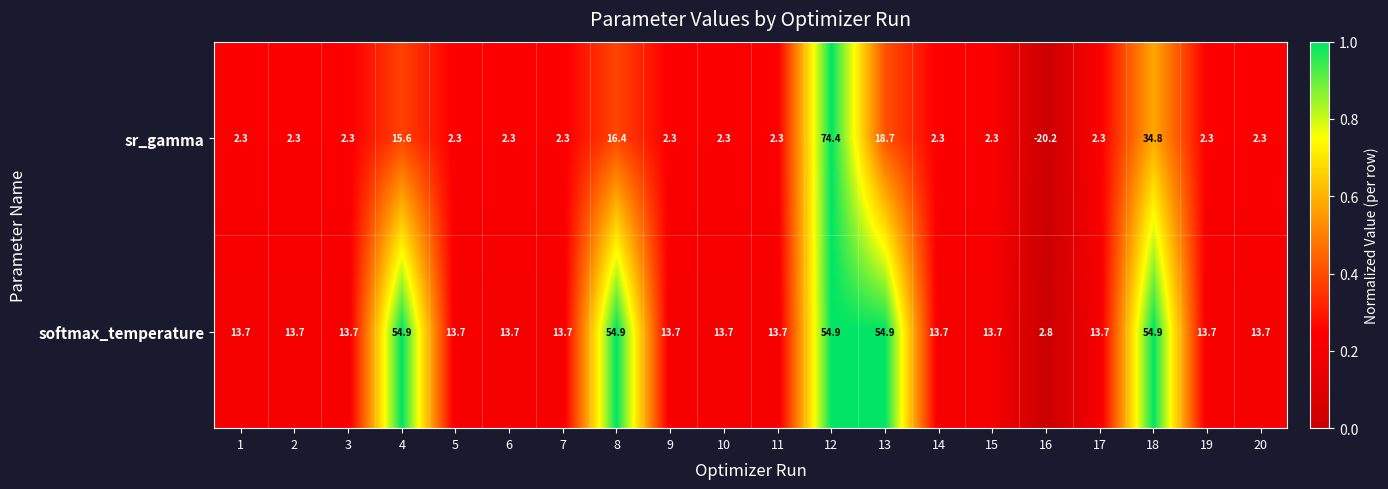

List the series in order of their overall mean, highest first.

softmax_temperature, sr_gamma